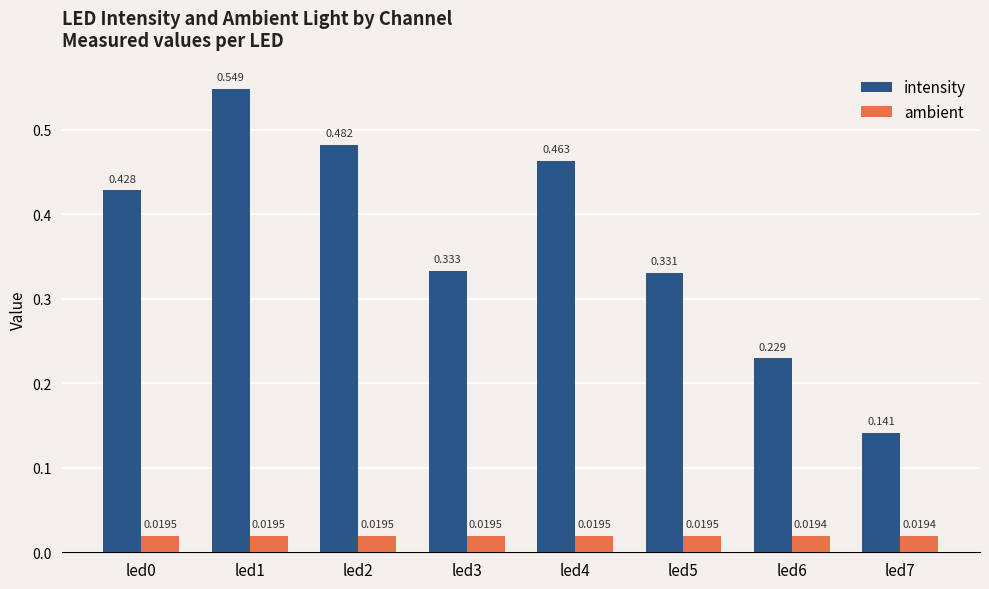

Which series has the largest range (max minus min)?

intensity